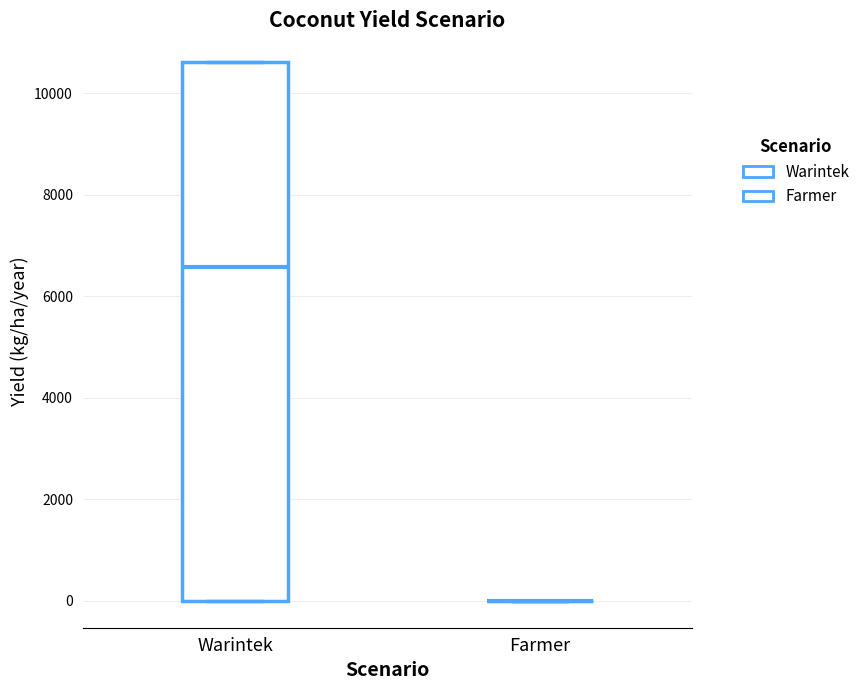

Comparing the boxes themselves (not the whiskers), which one is the tallest?

Warintek